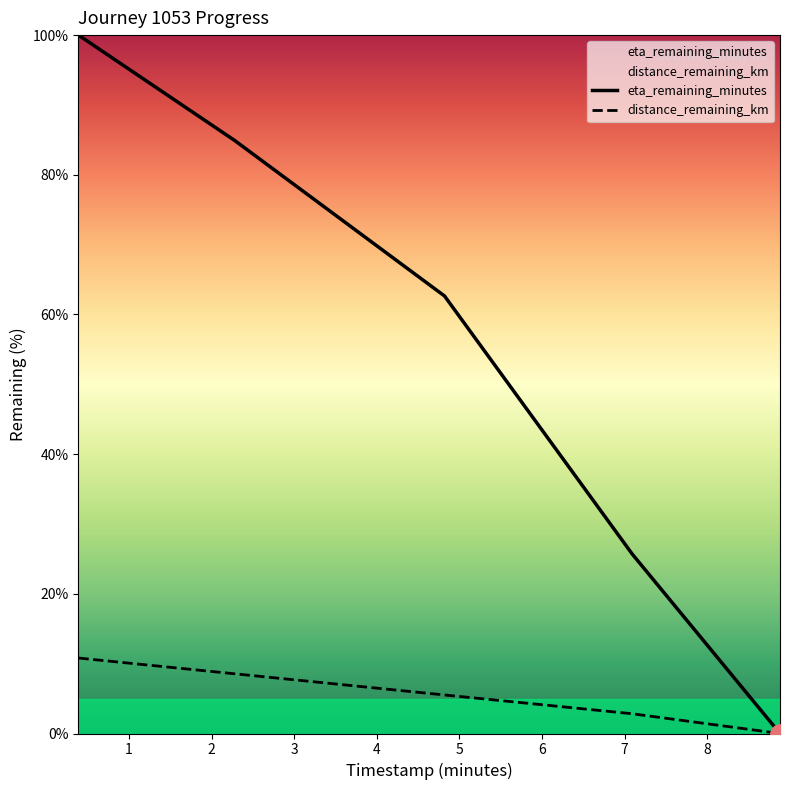

The value of distance_remaining_km at 2.28 is 5.8. True or false?

False